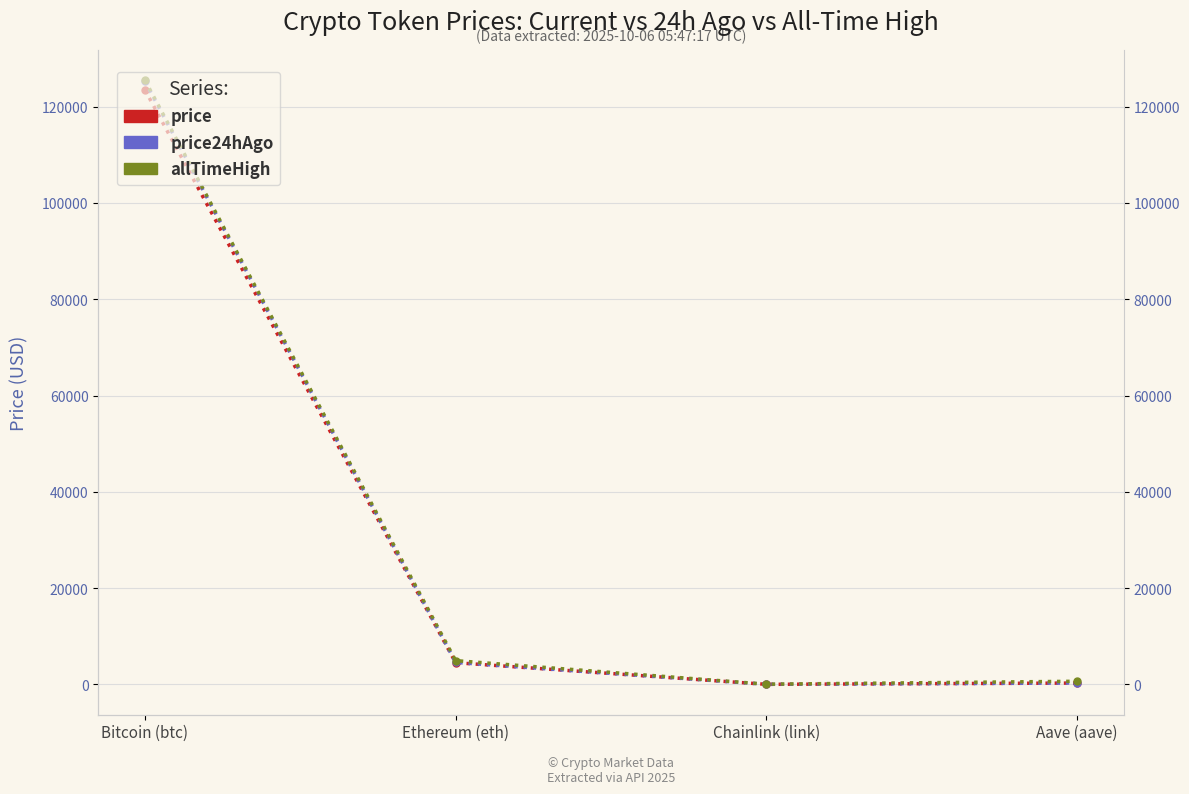

At which category does the chart reach its peak across all series?

Bitcoin (btc)